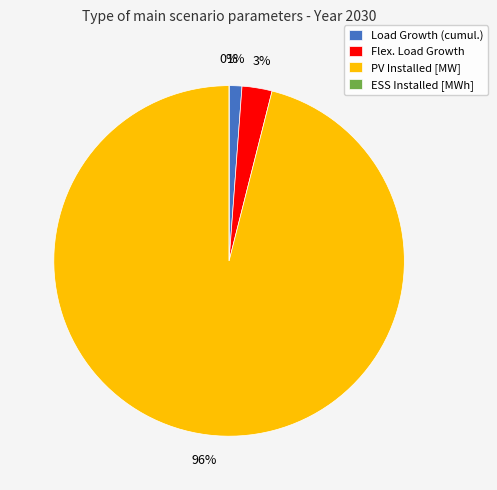

Is Load Growth (cumul.) the majority of the pie?

No